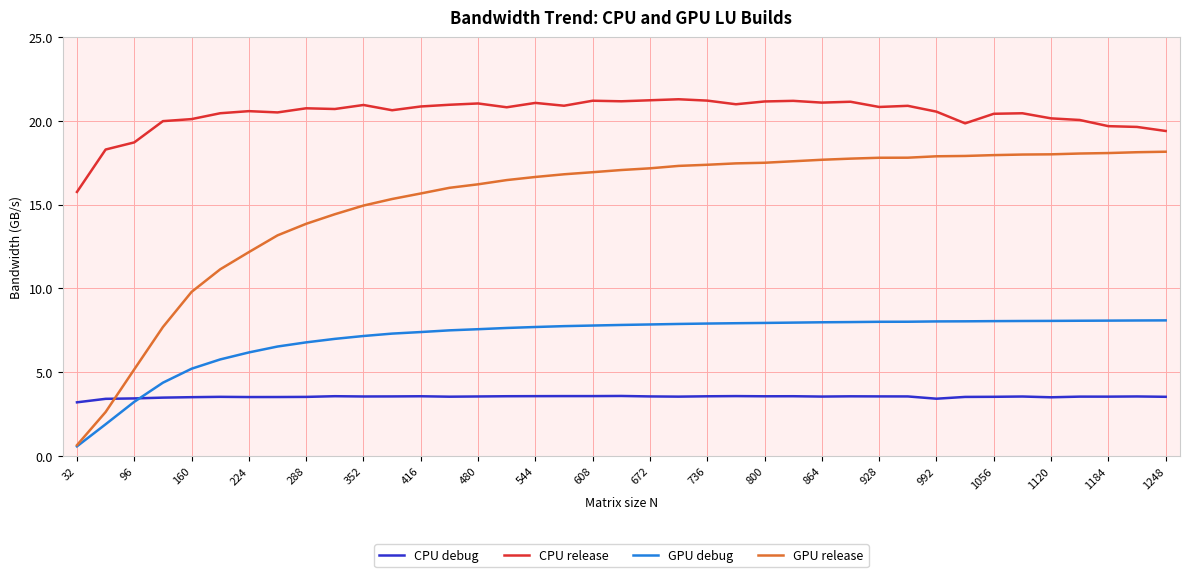

What are all the series names shown in the legend?

CPU debug, CPU release, GPU debug, GPU release